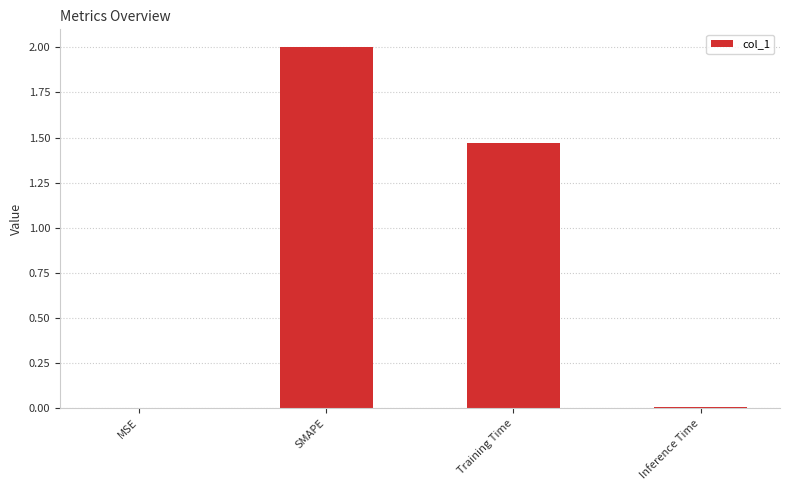

Is it true that the value at Training Time is 0.9?

False